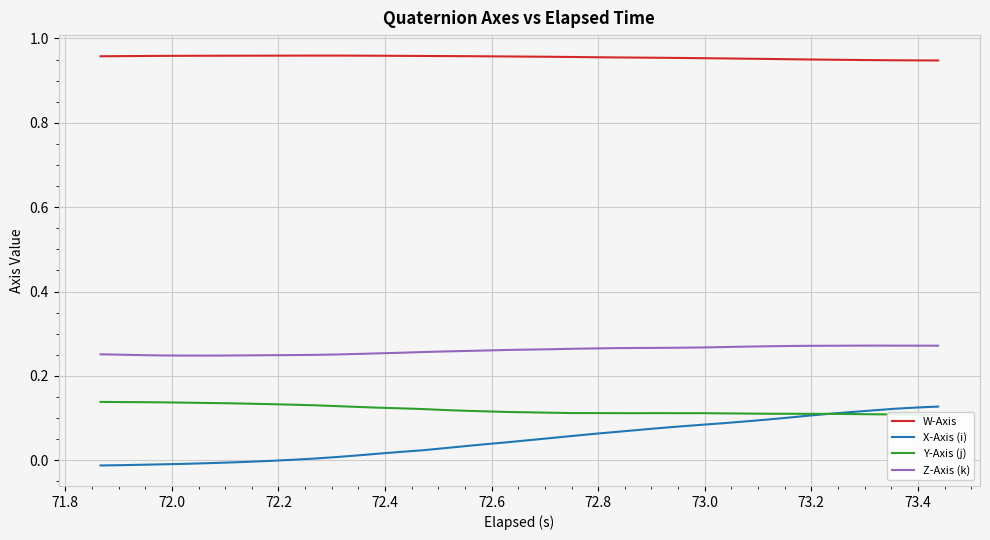

True or false: X-Axis (i) and W-Axis intersect in this chart.

False